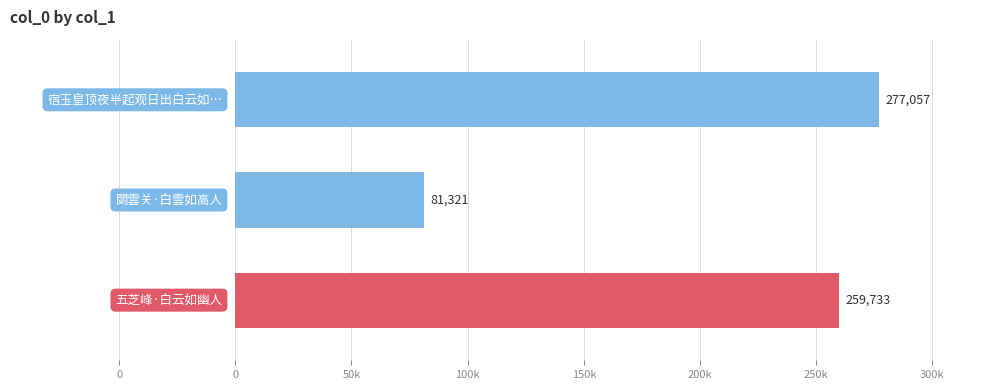

Does the chart contain any negative values?

No